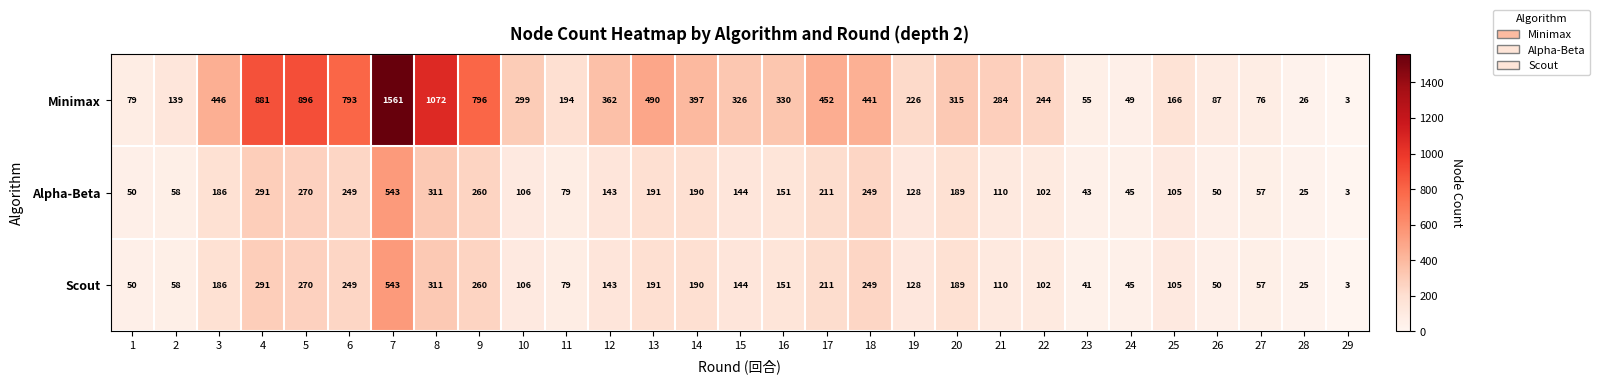

At which category does the chart reach its minimum across all series?

29